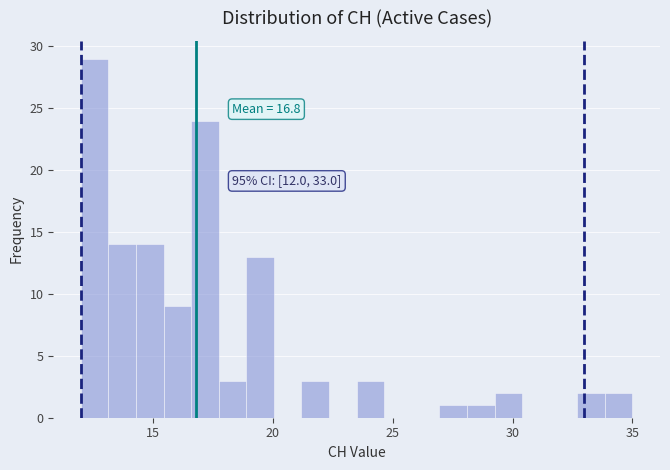

Read against the x-axis, roughly where is the centre of the tallest bar?

12.5